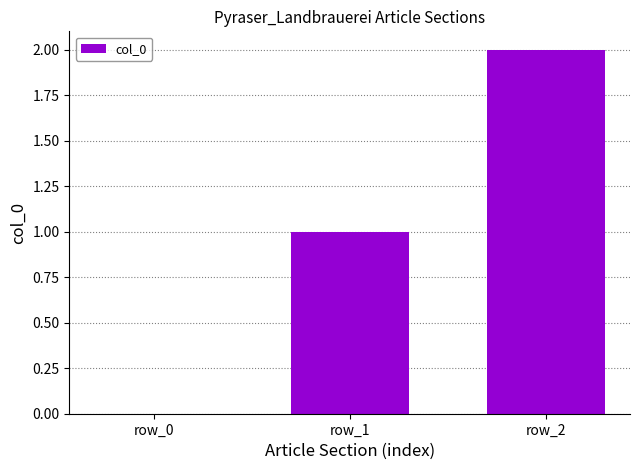

Which label corresponds to the largest value in the chart?

row_2